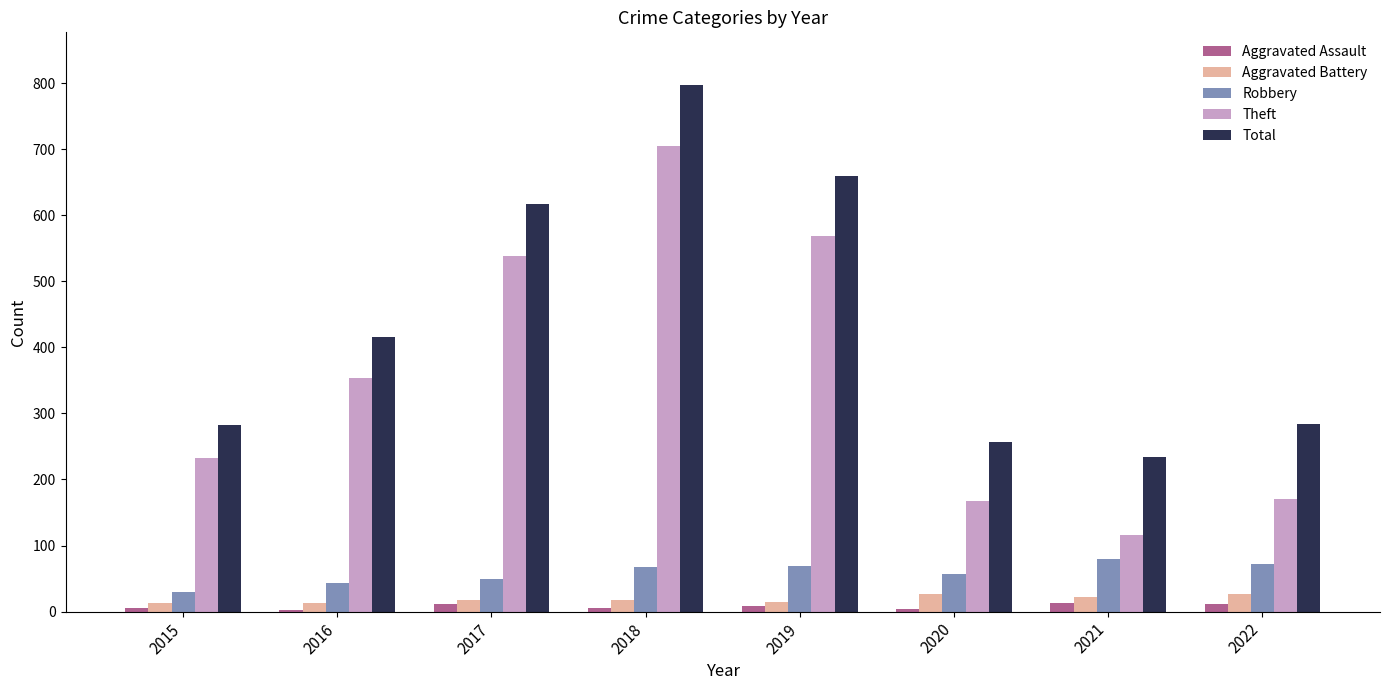

Which series has the largest range (max minus min)?

Theft